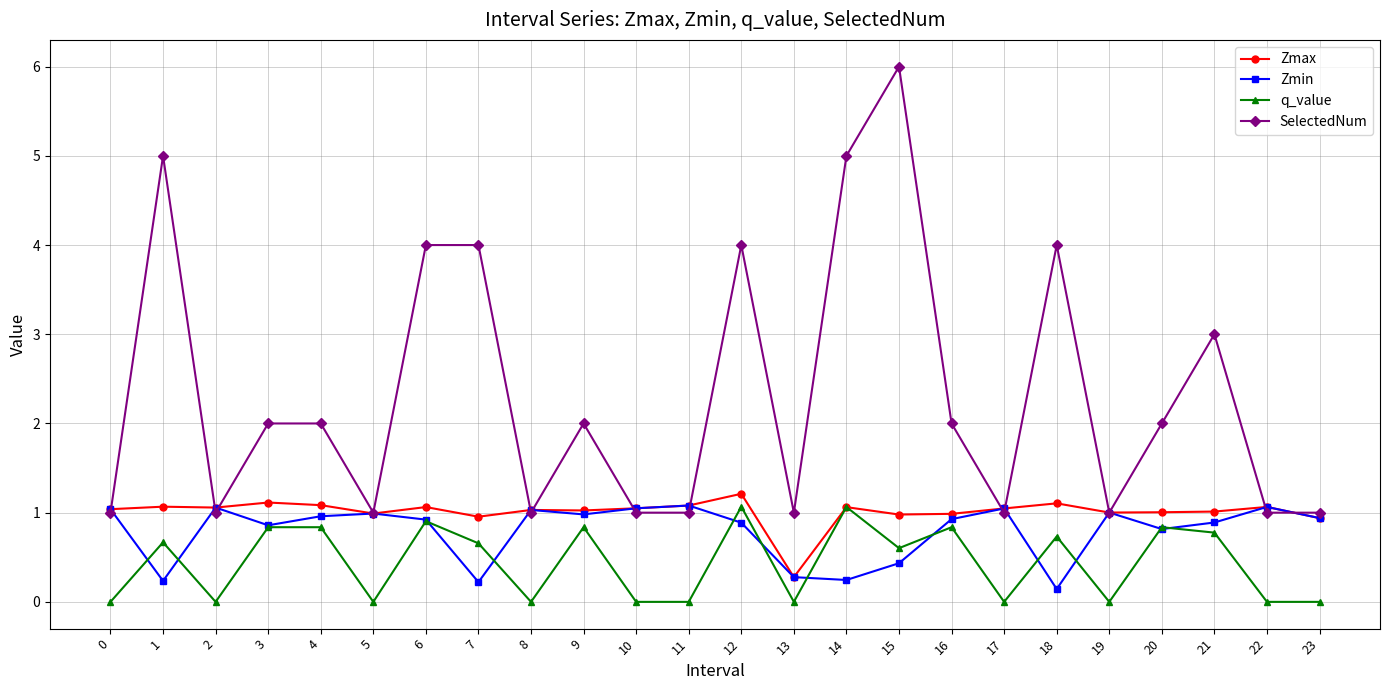

What is the spread (max minus min) of values at 15?

5.6